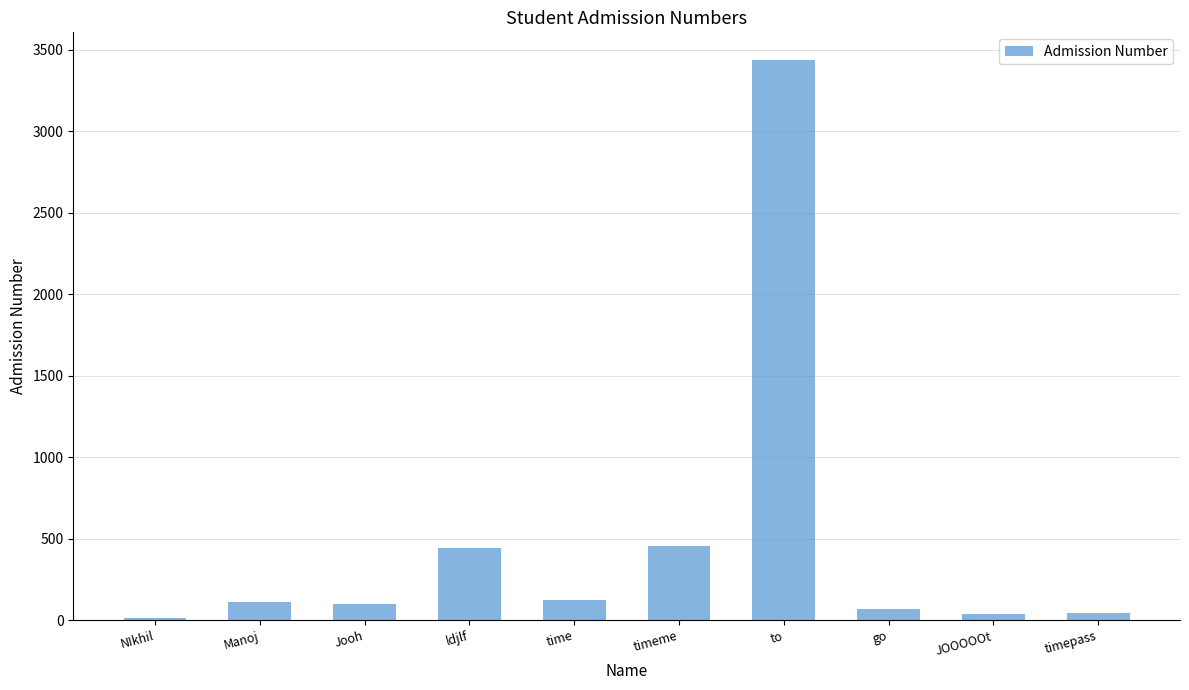

How many bars are there in total?

10